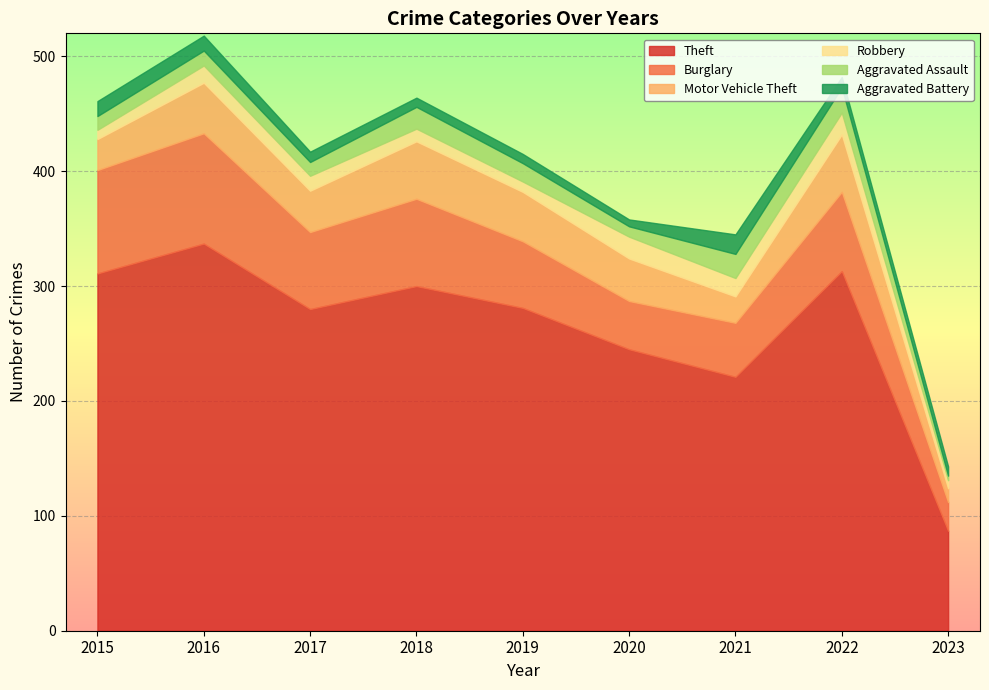

Where is the first local maximum for Burglary?

2016